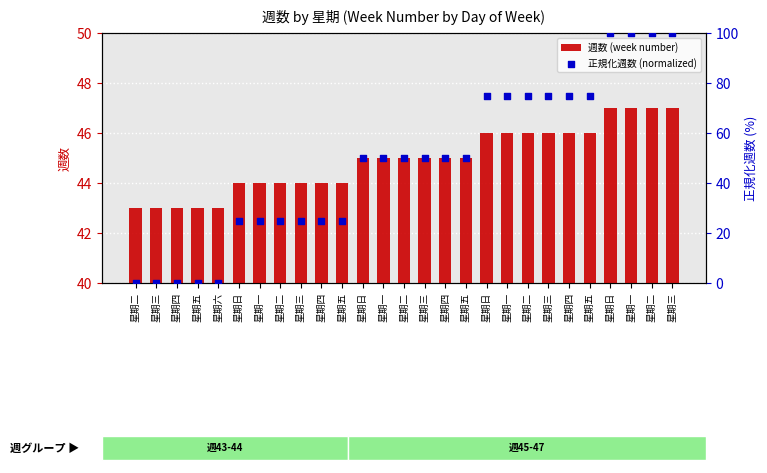

What is the total value across all series at 星期六?

43